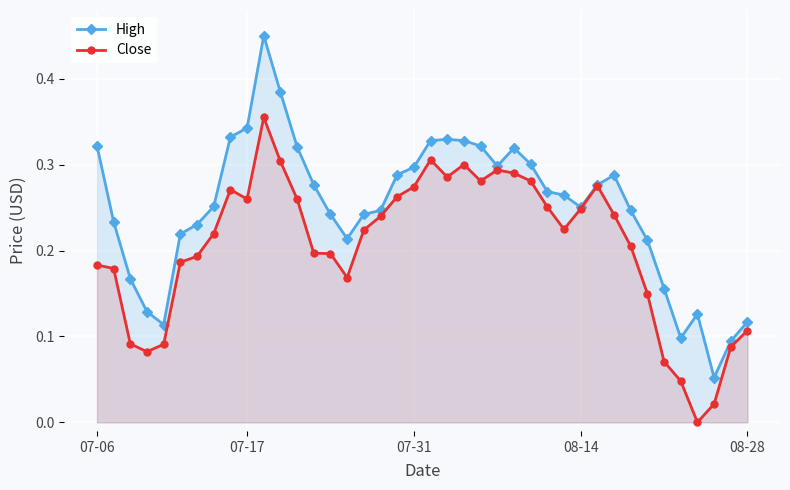

Reading left to right, extract all data points from this chart.

High: 0.3	0.2	0.2	0.1	0.1	0.2	0.2	0.3	0.3	0.3	0.5	0.4	0.3	0.3	0.2	0.2	0.2	0.2	0.3	0.3	0.3	0.3	0.3	0.3	0.3	0.3	0.3	0.3	0.3	0.3	0.3	0.3	0.2	0.2	0.2	0.1	0.1	0.1	0.1	0.1
Close: 0.2	0.2	0.1	0.1	0.1	0.2	0.2	0.2	0.3	0.3	0.4	0.3	0.3	0.2	0.2	0.2	0.2	0.2	0.3	0.3	0.3	0.3	0.3	0.3	0.3	0.3	0.3	0.3	0.2	0.2	0.3	0.2	0.2	0.1	0.1	0.0	0.0	0.0	0.1	0.1